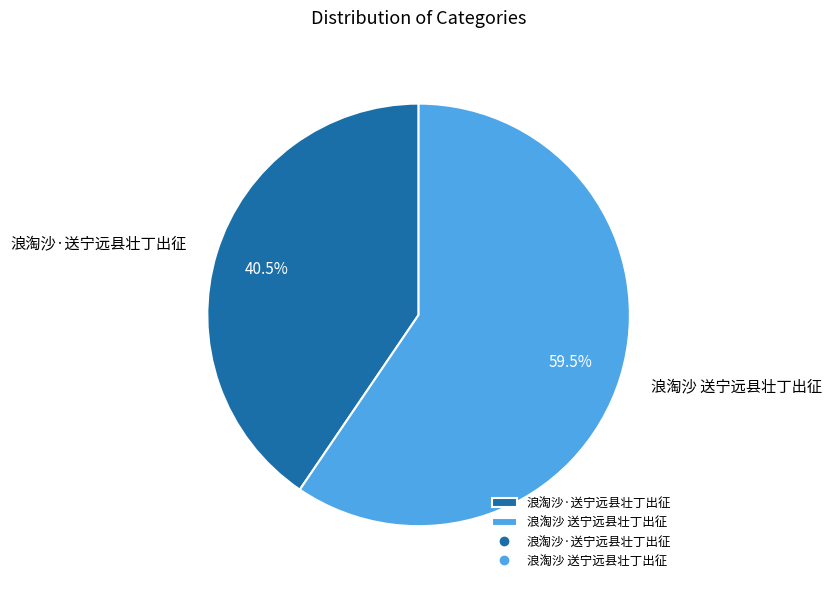

What is the majority slice?

浪淘沙 送宁远县壮丁出征